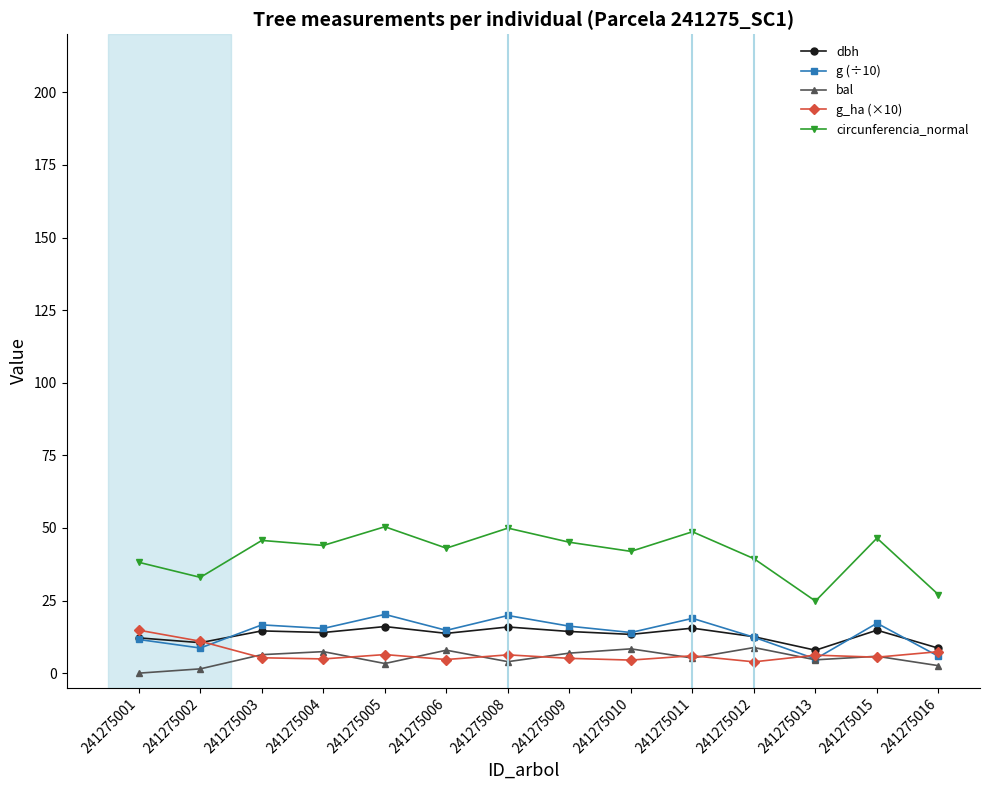

What is the difference between the maximum and minimum values in the g (÷10) series?

15.3